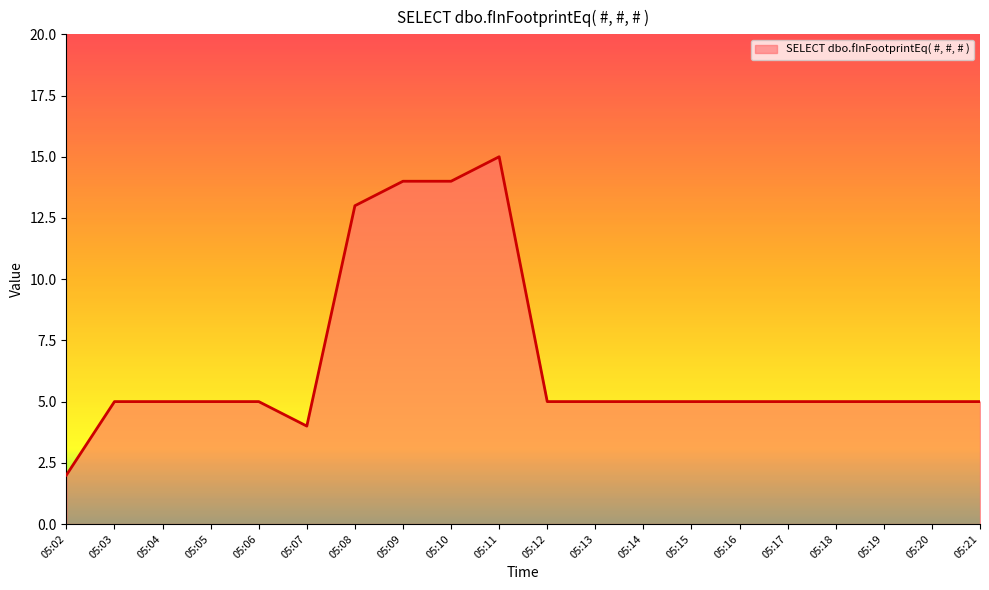

Approximately how many times larger is the value at 05:19 compared to 05:09?

0.4